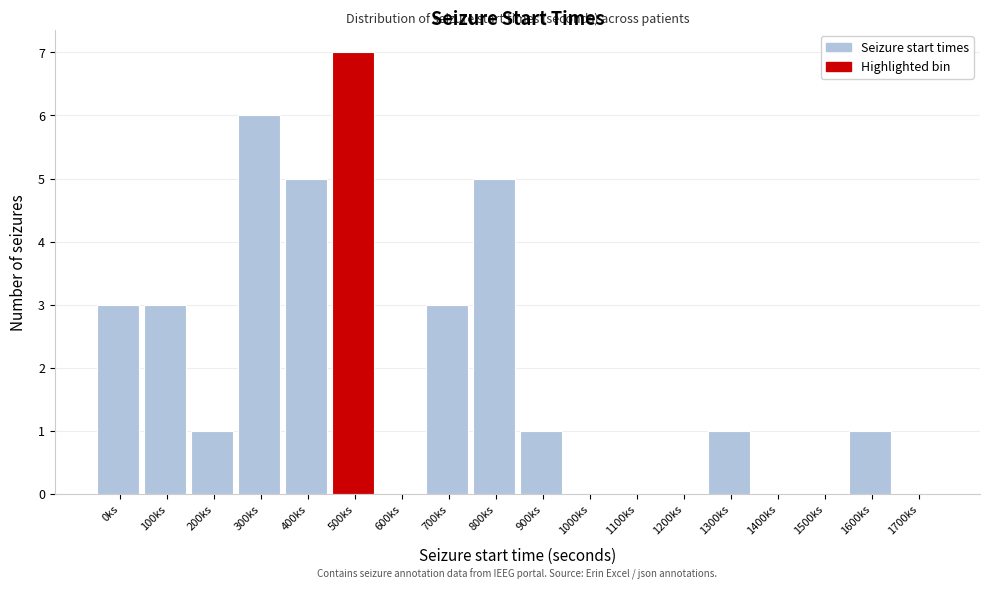

Reading left to right, what are all the values shown in this chart?

0ks=3	100ks=3	200ks=1	300ks=6	400ks=5	500ks=7	600ks=0	700ks=3	800ks=5	900ks=1	1000ks=0	1100ks=0	1200ks=0	1300ks=1	1400ks=0	1500ks=0	1600ks=1	1700ks=0